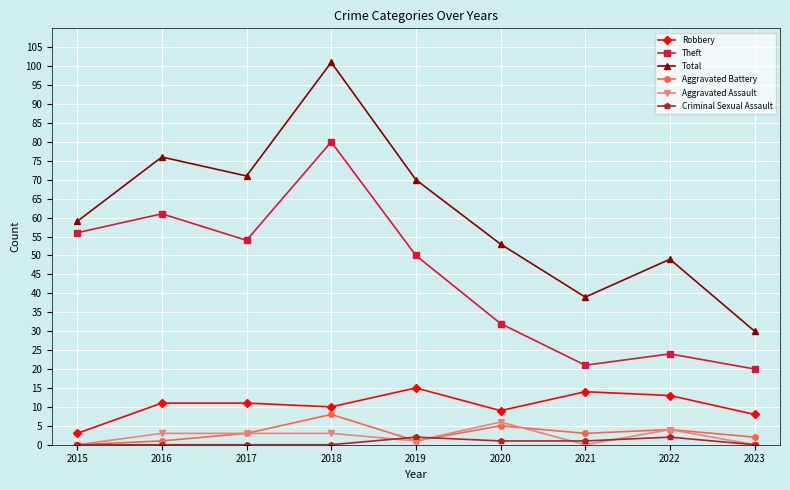

How many interior local valleys does the Theft series have?

2